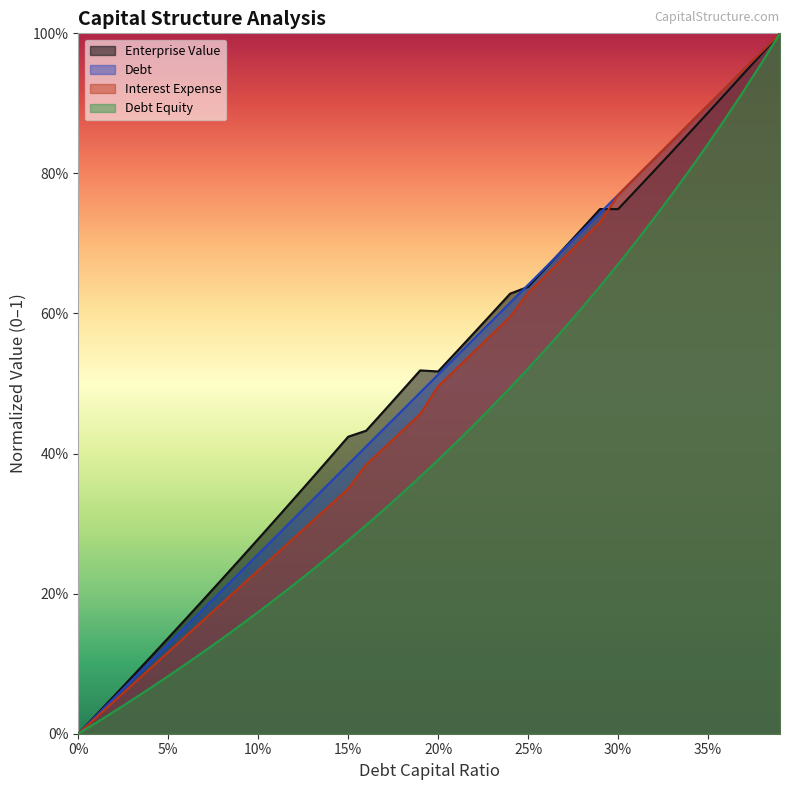

What is the approximate value of interest_expense at 0.07?

0.1